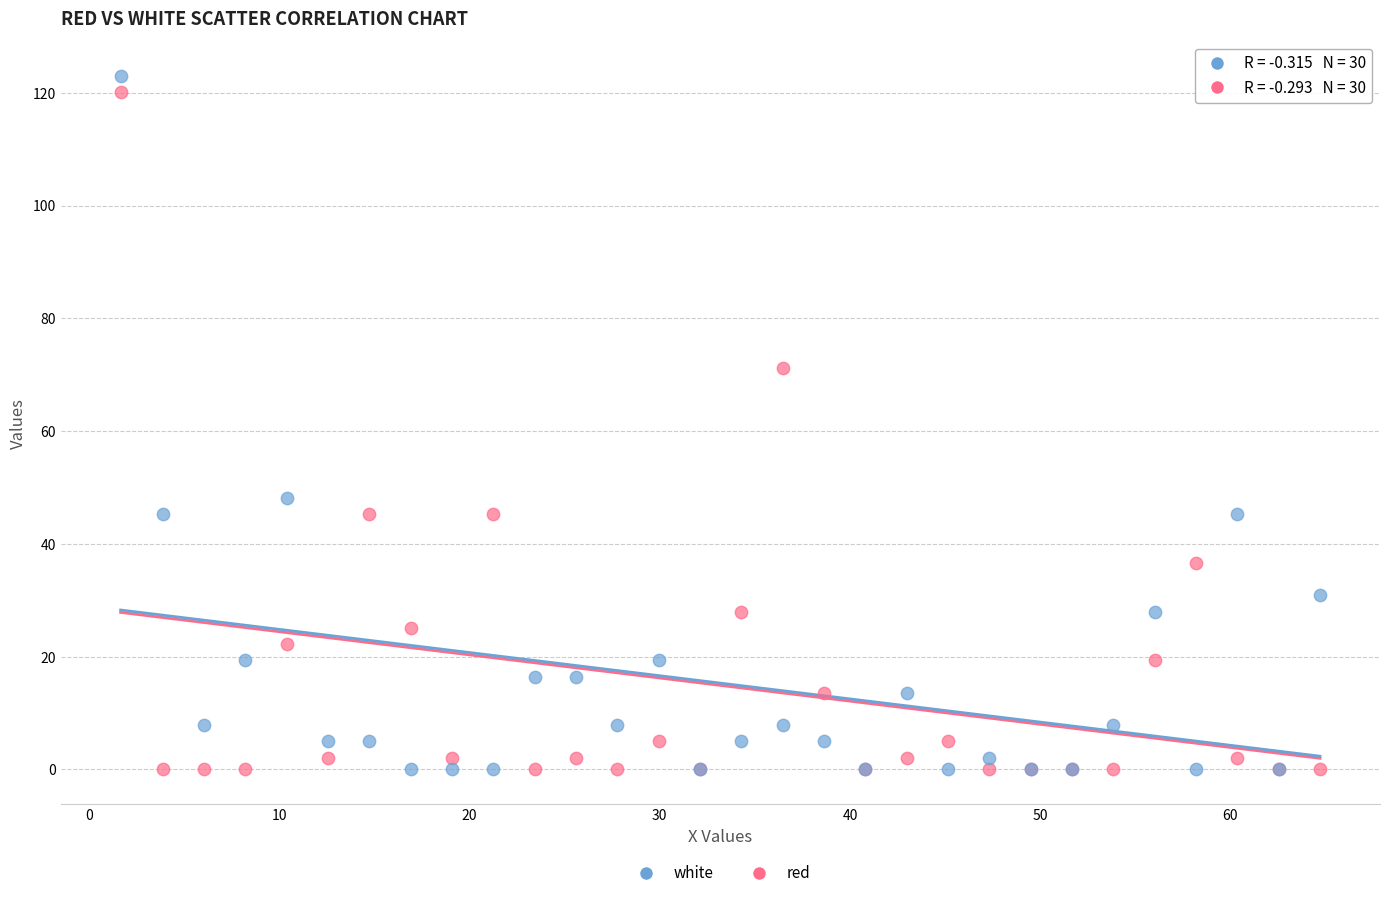

In the white series, what Y value is closest to 61?

48.1